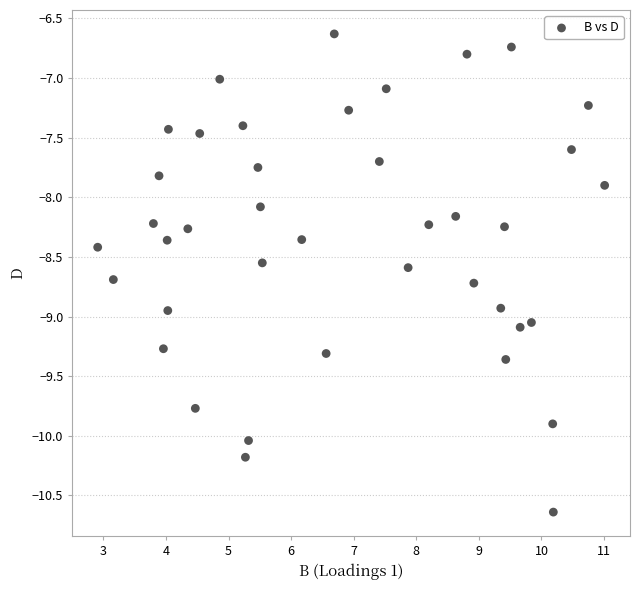

What is the range of X values (max minus min)?

8.1